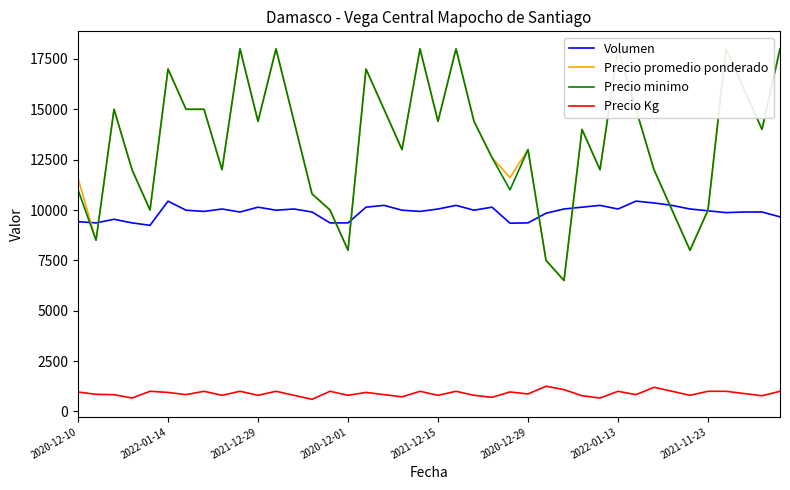

Does the chart have visible grid lines?

No